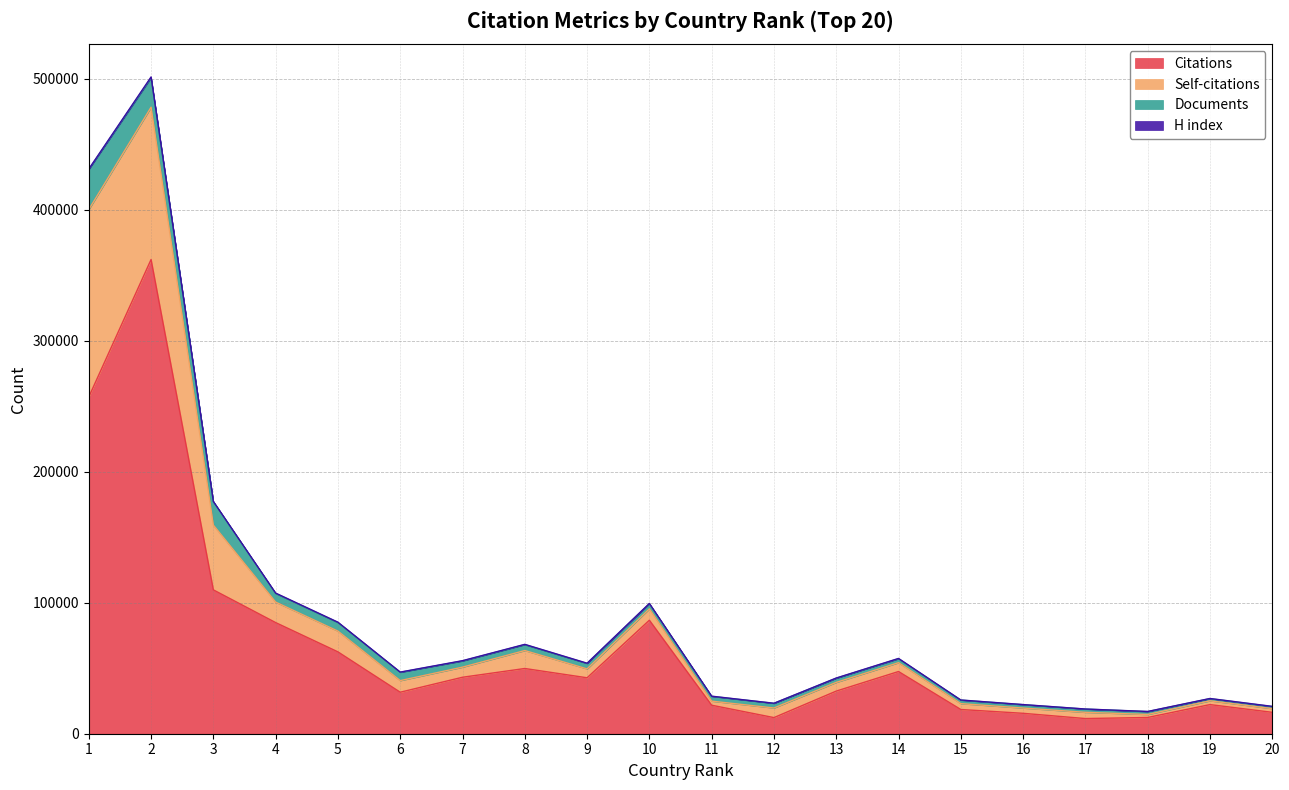

What is the highest value of the Documents series?

30653